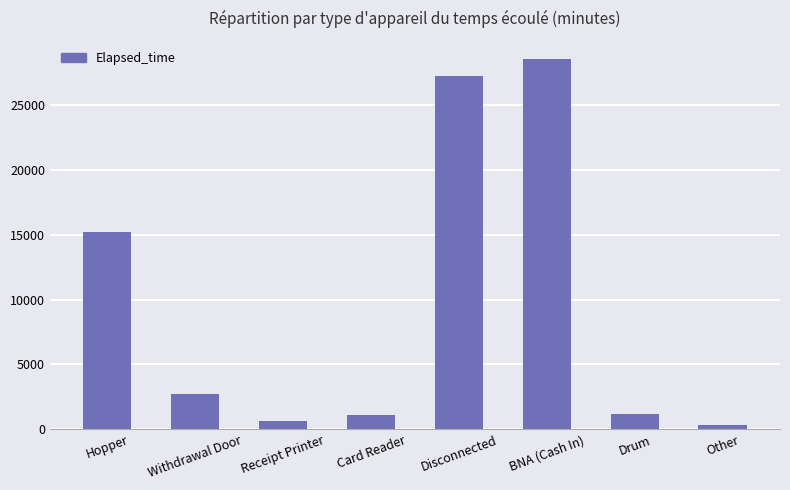

Is it true that the value at Receipt Printer is 630?

True